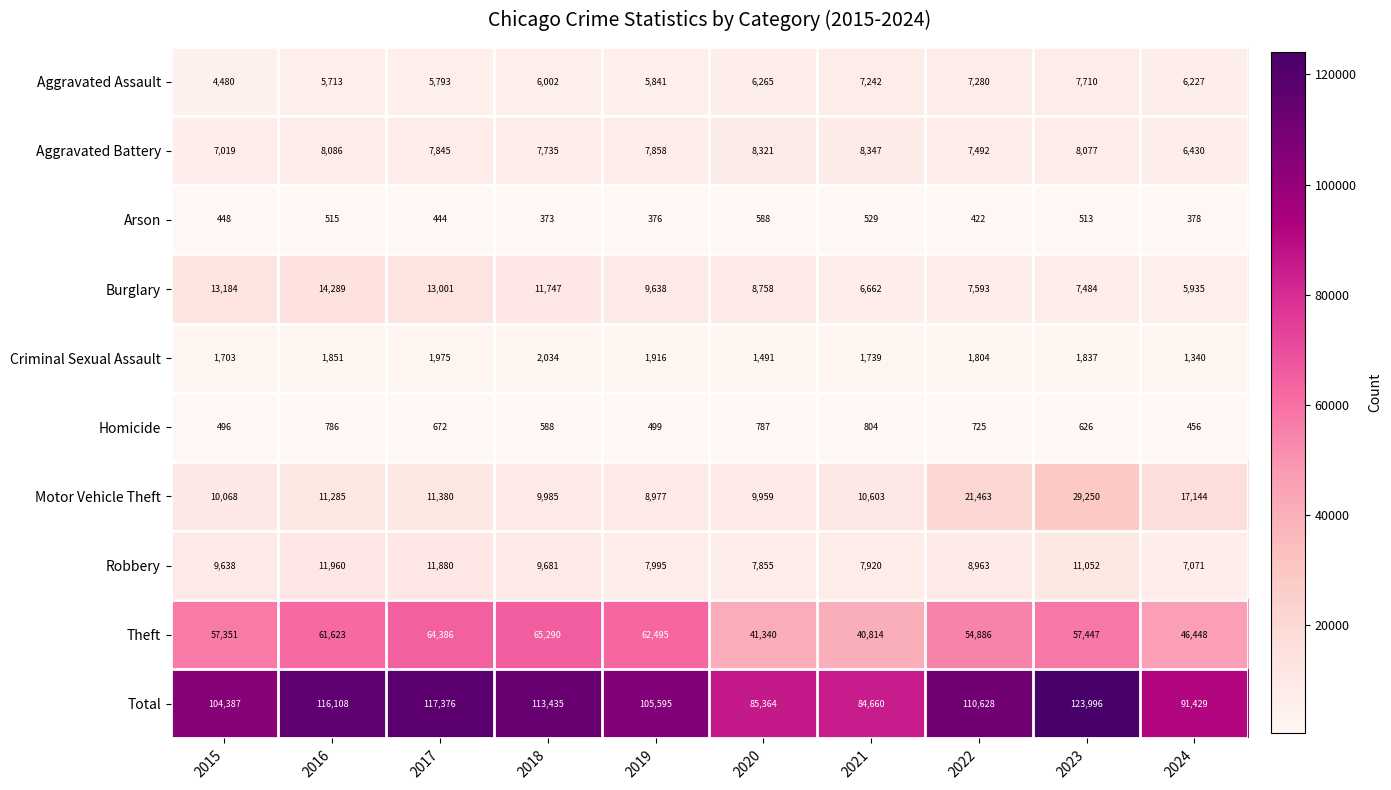

Which series has the largest total across all categories?

Total